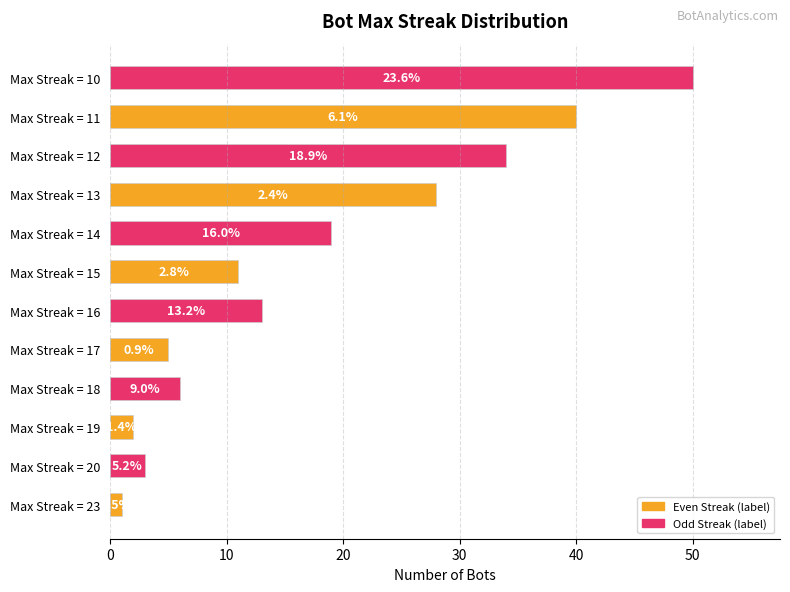

What is the value of the Even Streak bar at the 1st from the left?

1